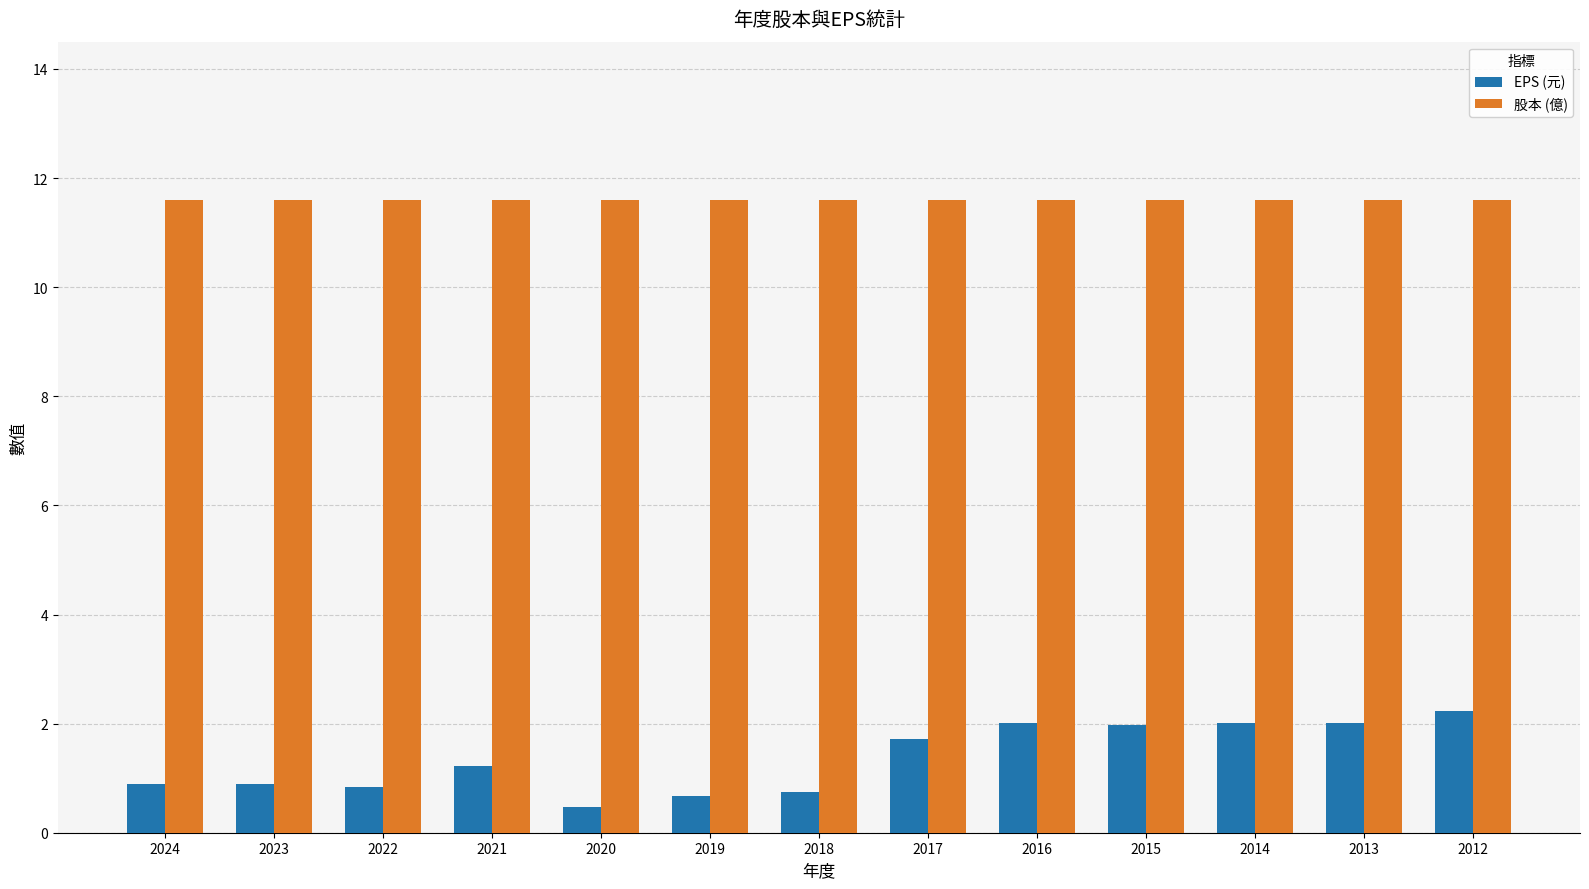

Is it true that EPS (元) equals 0.8 at 2022?

True